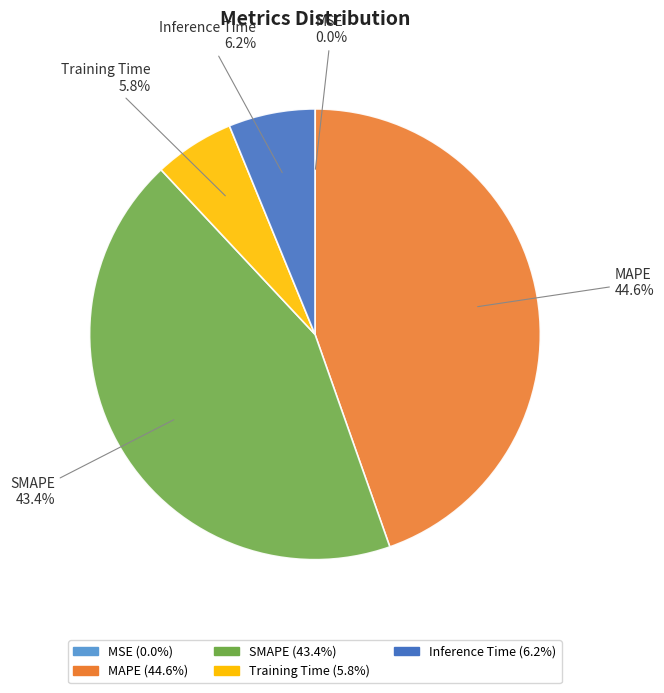

What percentage is NOT represented by Inference Time?

93.8%